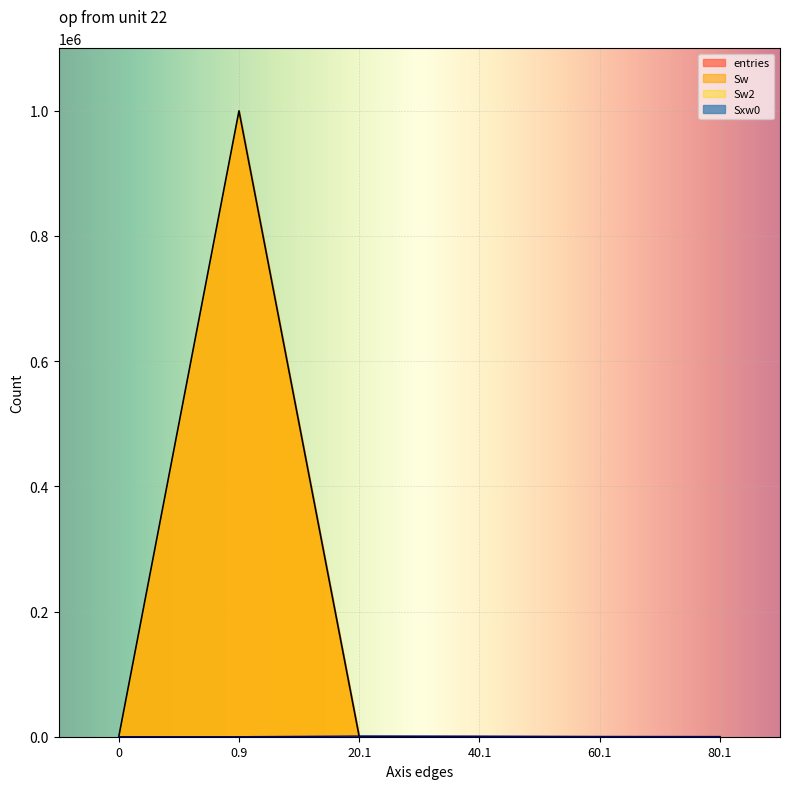

Rank the categories by entries value from highest to lowest.

0.9, 20.1, 40.1, 60.1, 80.1, 0